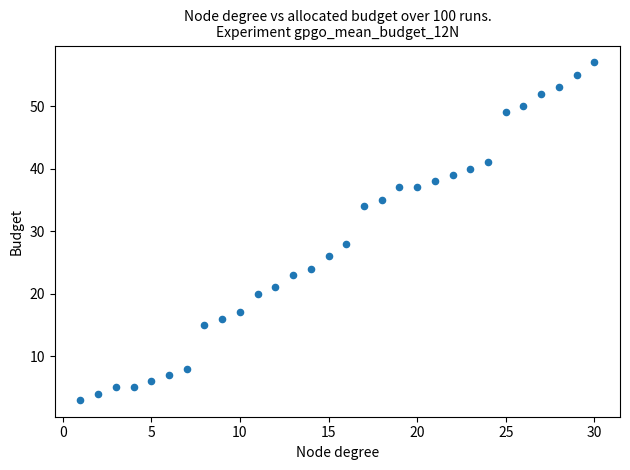

What Y value in the scatter plot is closest to 30?

28